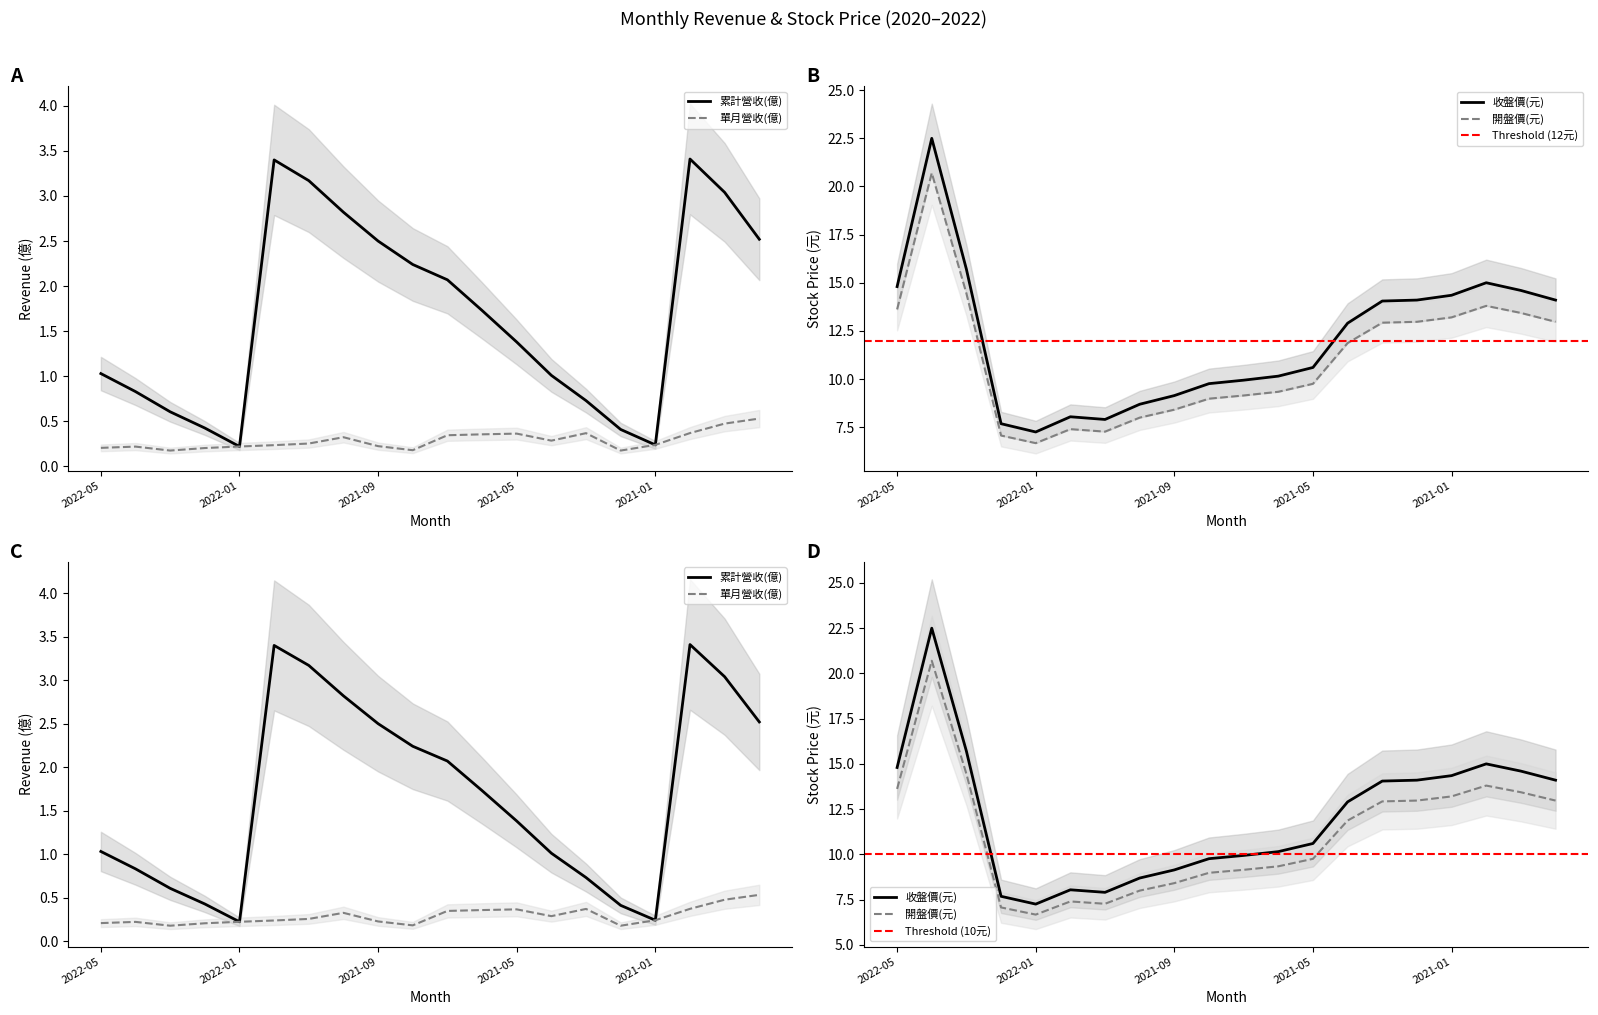

What is the label of the 15th point from the right?

2021-12